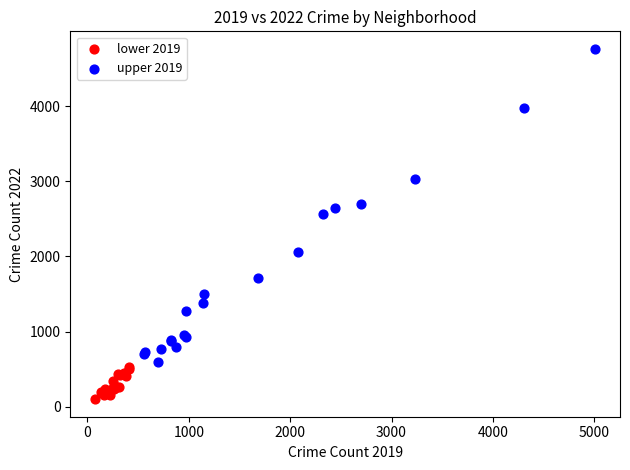

Which series reaches the maximum Y coordinate?

upper 2019